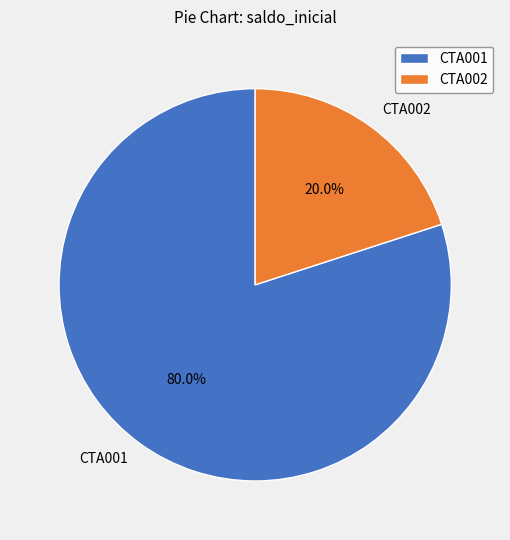

Count the number of slices in the pie.

2